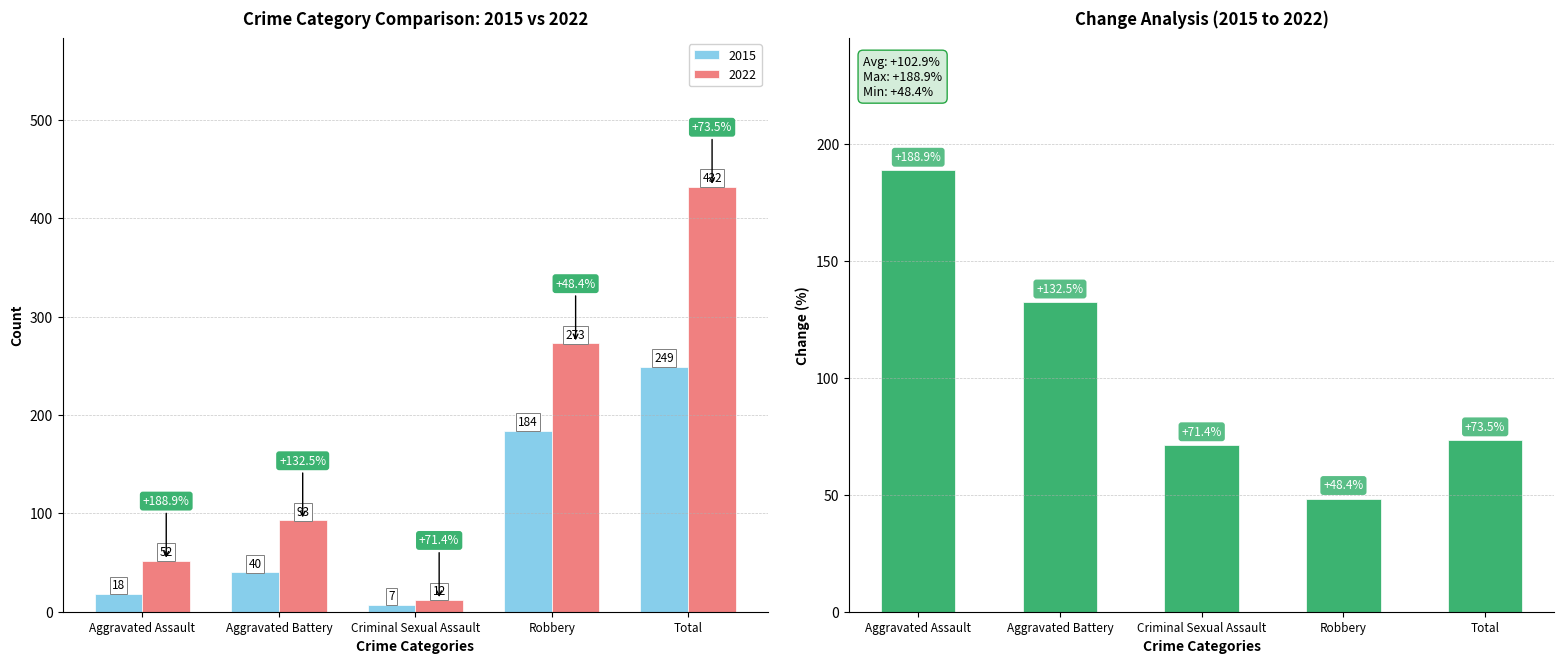

Where does the data first go above 73?

Aggravated Assault